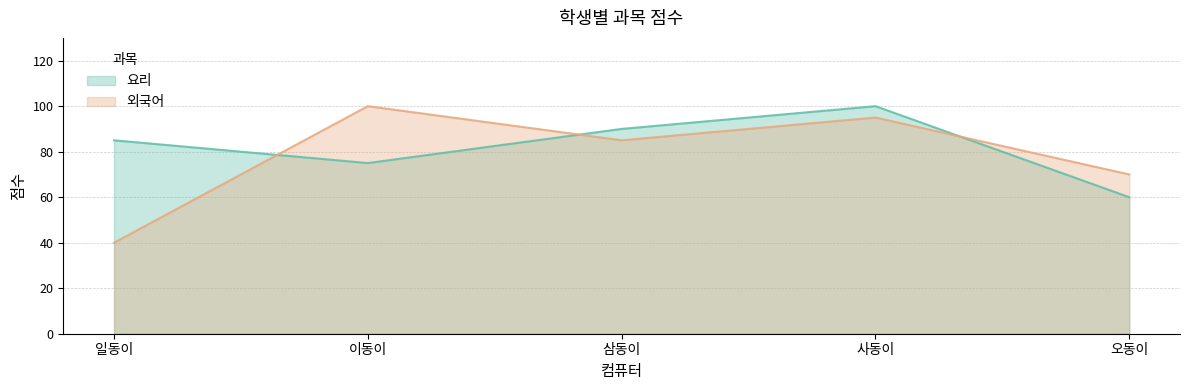

What is the value of the 외국어 point at the 2nd from the left?

100